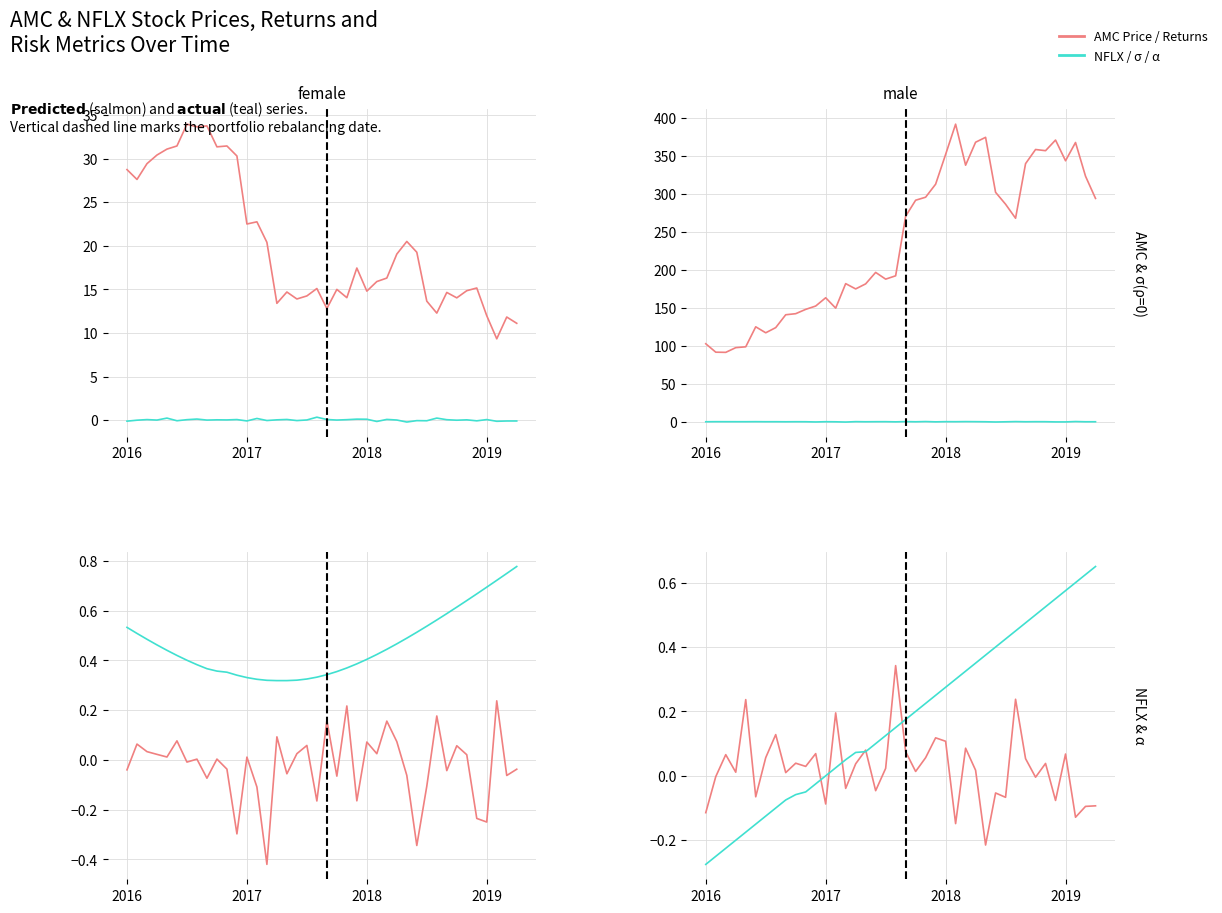

What is the value of the AMC / NFLX series point at the 5th from the left?

0.2